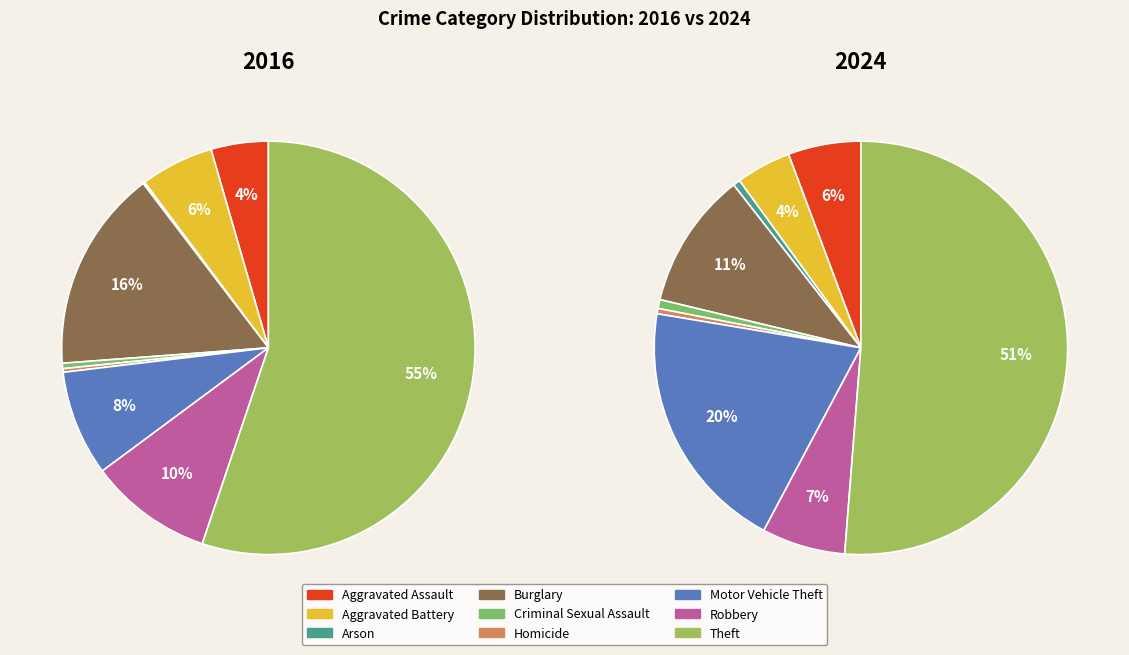

What percentage is the Burglary slice, to the nearest percent?

16%